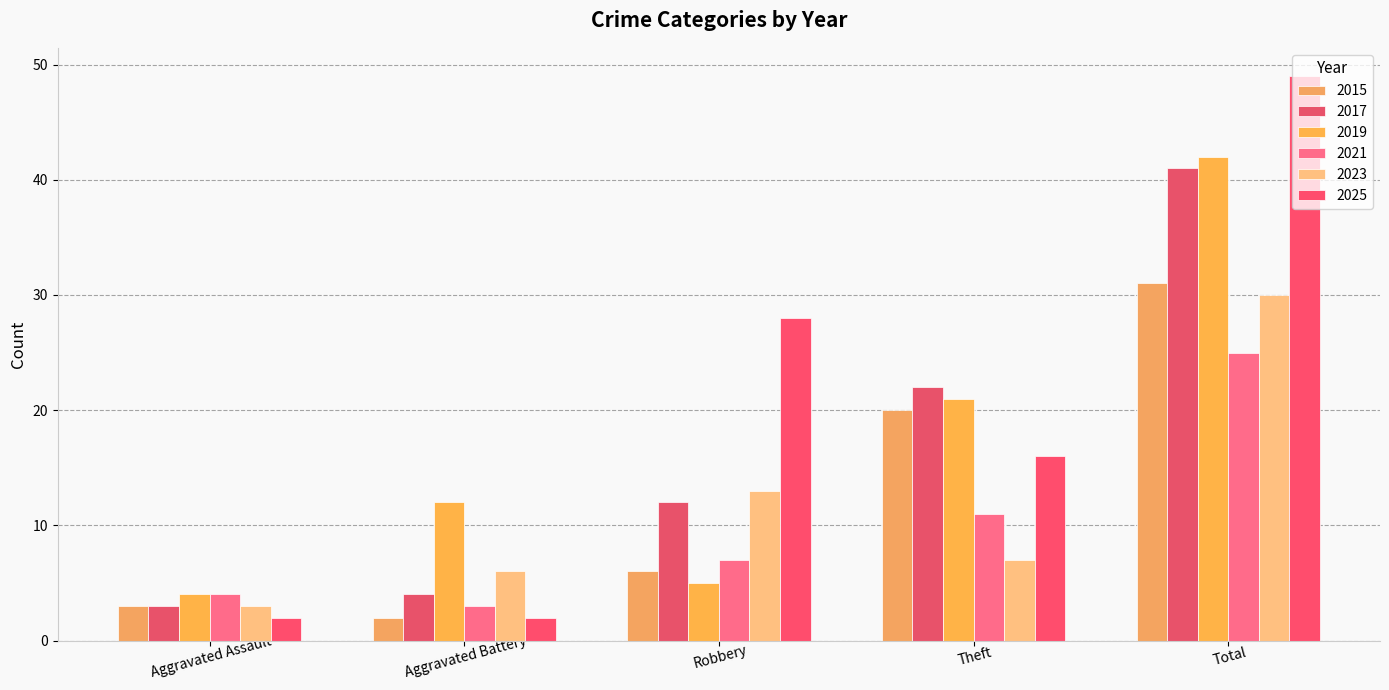

List the series in order of their peak value, lowest first.

2021, 2023, 2015, 2017, 2019, 2025